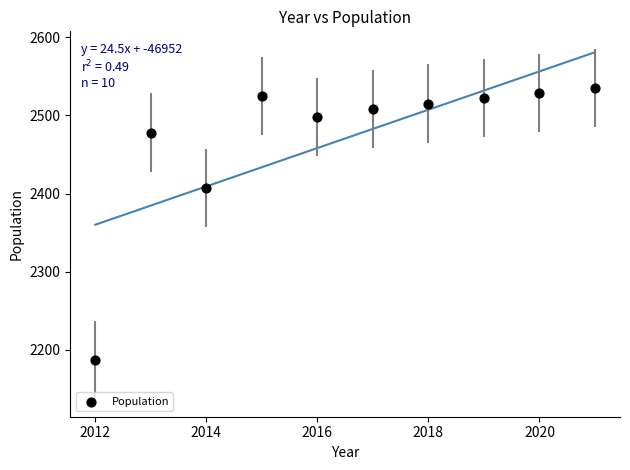

What Y value in the scatter plot is closest to 2361?

2407